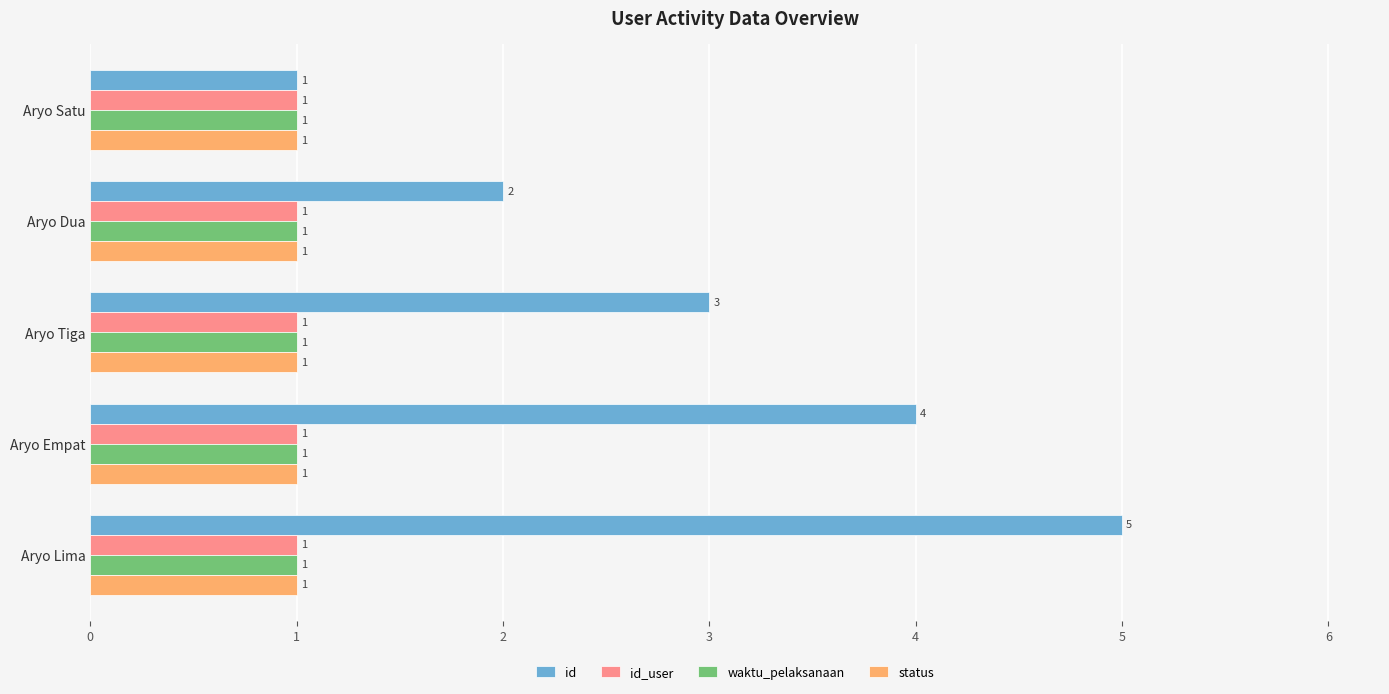

How many categories are shown in the chart?

5